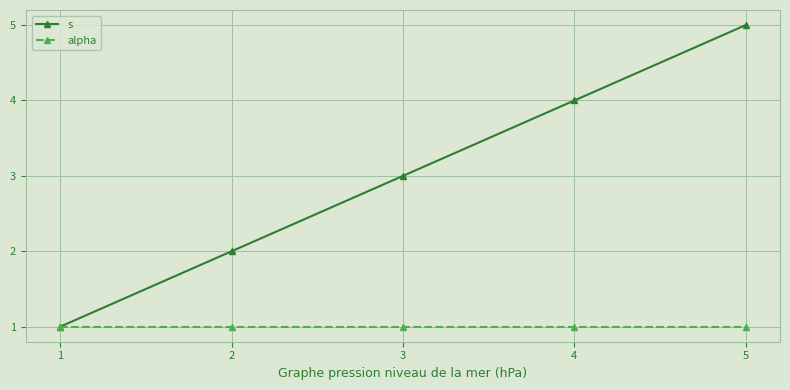

What is the maximum value shown in the chart?

5